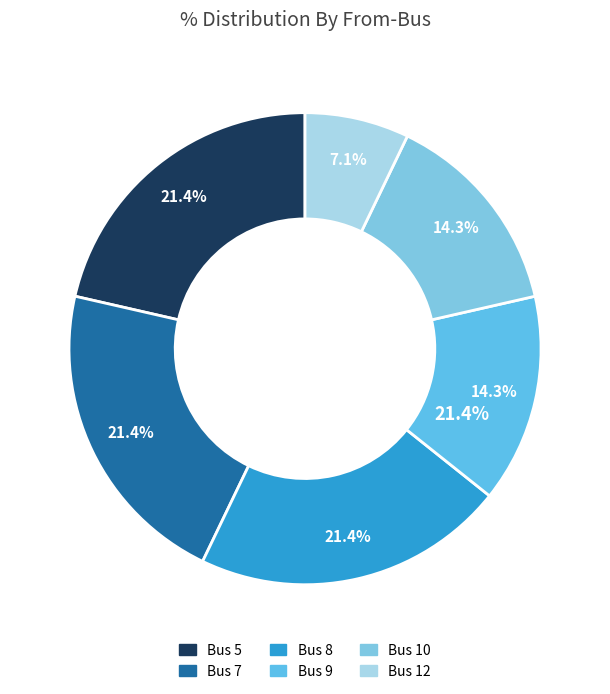

True or false: Bus 8 accounts for 2% of the total.

False